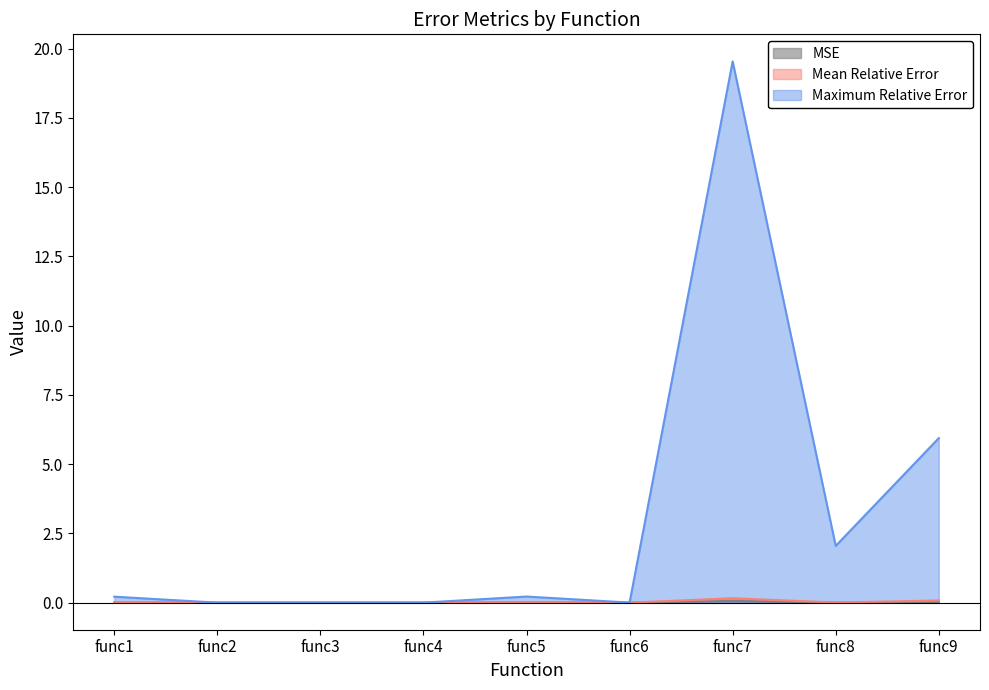

Which has a higher value, func4 or func2?

func4